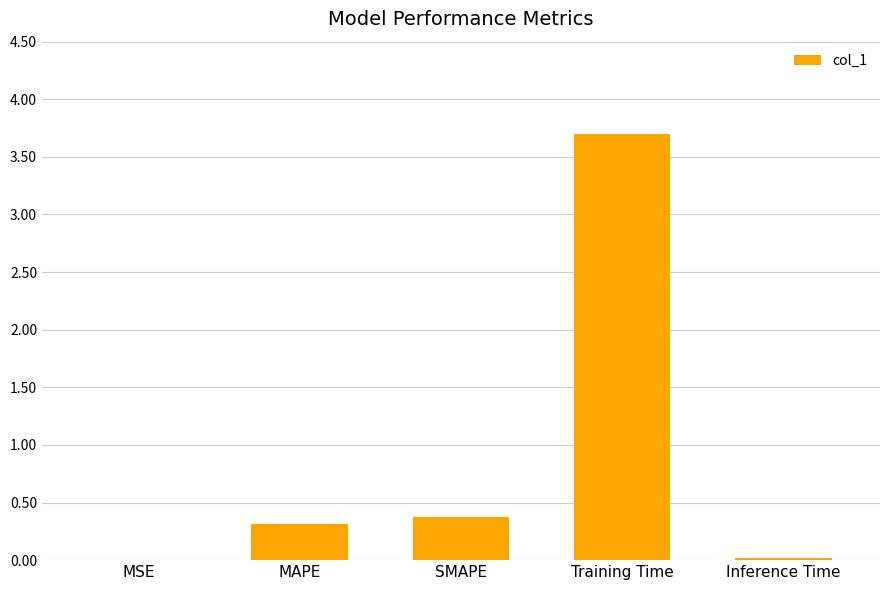

Is it true that the value at SMAPE is 0.4?

True